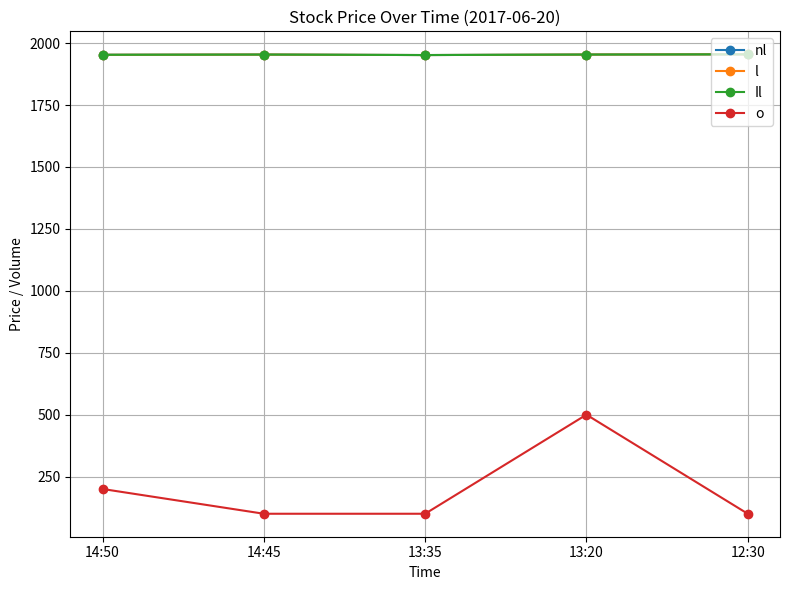

Does the chart have visible grid lines?

Yes